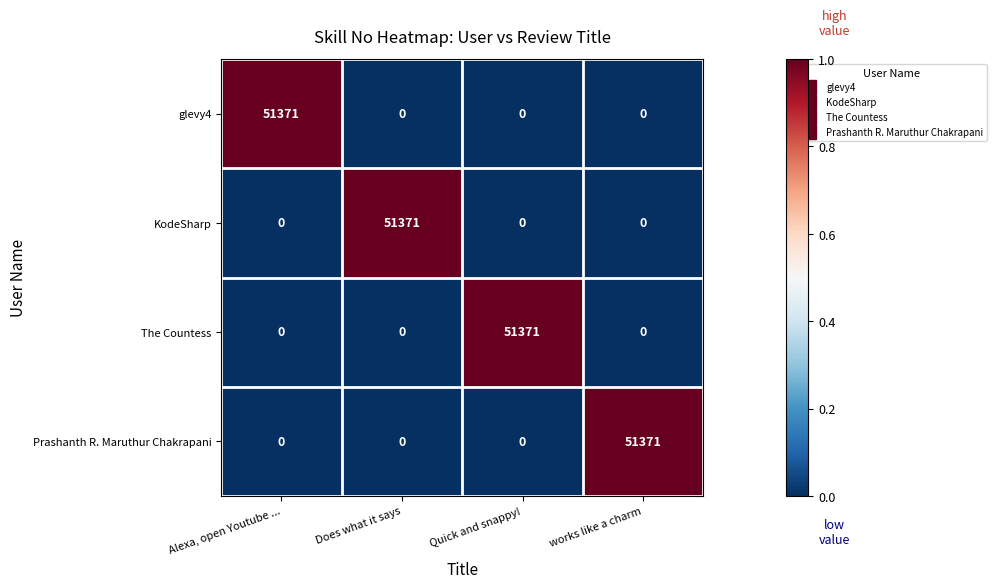

True or false: KodeSharp has a value of -32386 at Alexa, open Youtube ....

False